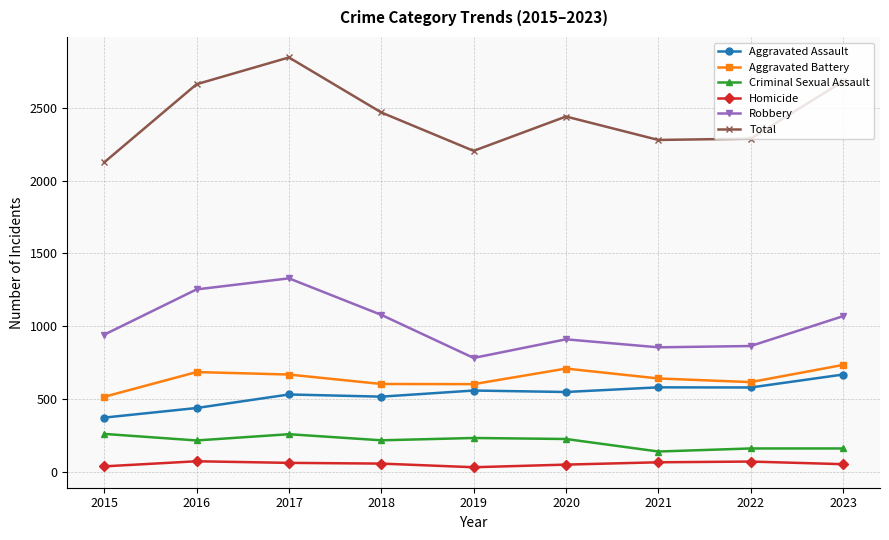

The value of Aggravated Assault at 2017 is 288. True or false?

False